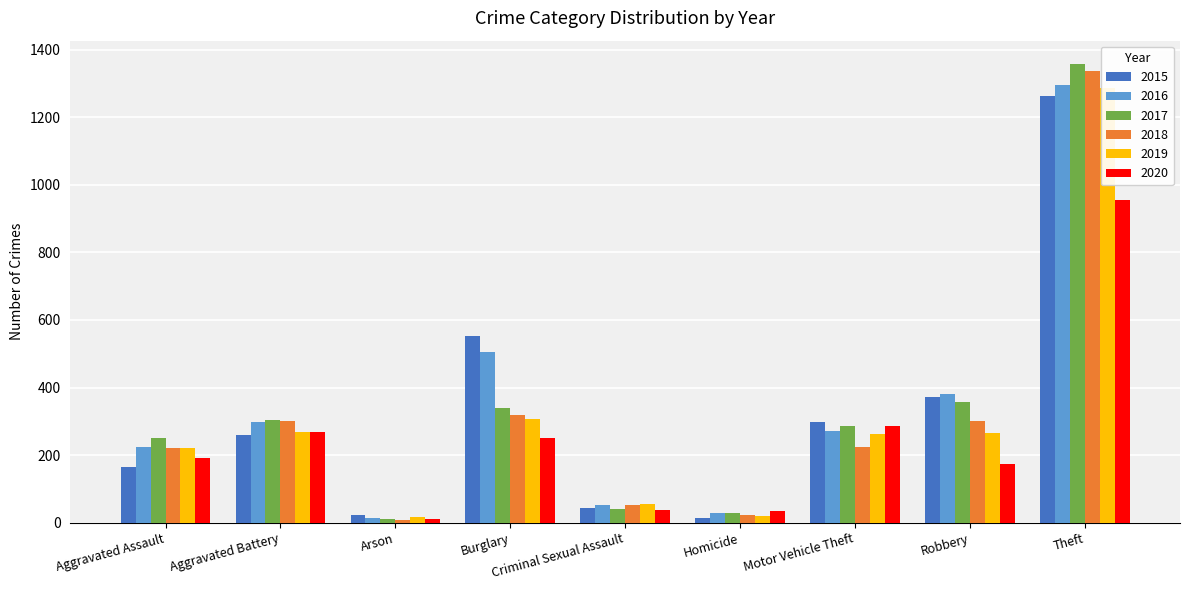

What is the difference between the 2019 values at Burglary and Robbery?

44